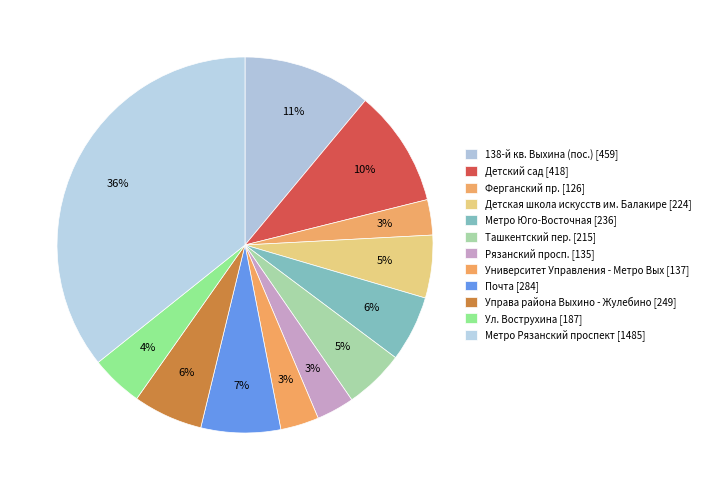

Rank the categories by value from highest to lowest.

Метро Рязанский проспект, 138-й кв. Выхина (пос.), Детский сад, Почта, Управа района Выхино - Жулебино, Метро Юго-Восточная, Детская школа искусств им. Балакире, Ташкентский пер., Ул. Вострухина, Университет Управления - Метро Вых, Рязанский просп., Ферганский пр.